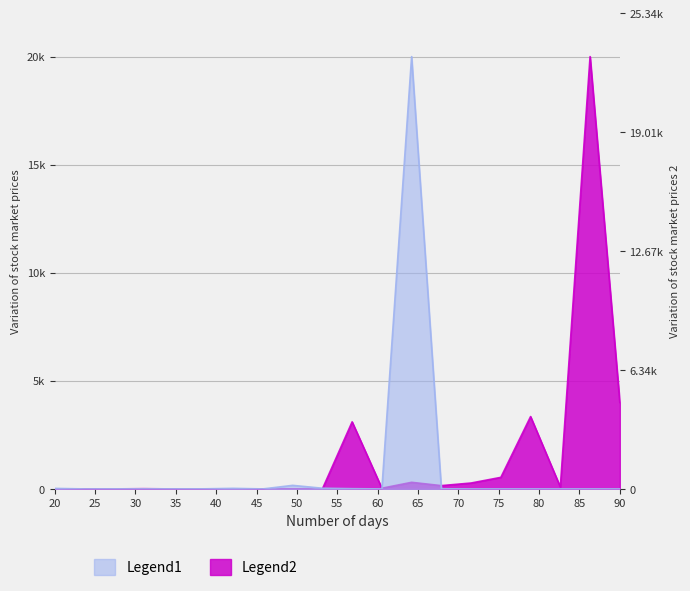

How many lines are shown in the chart?

2